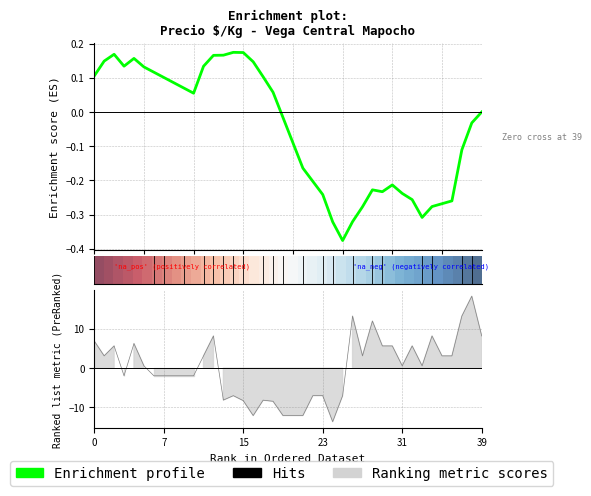

At how many categories does at least one series exceed -9?

40